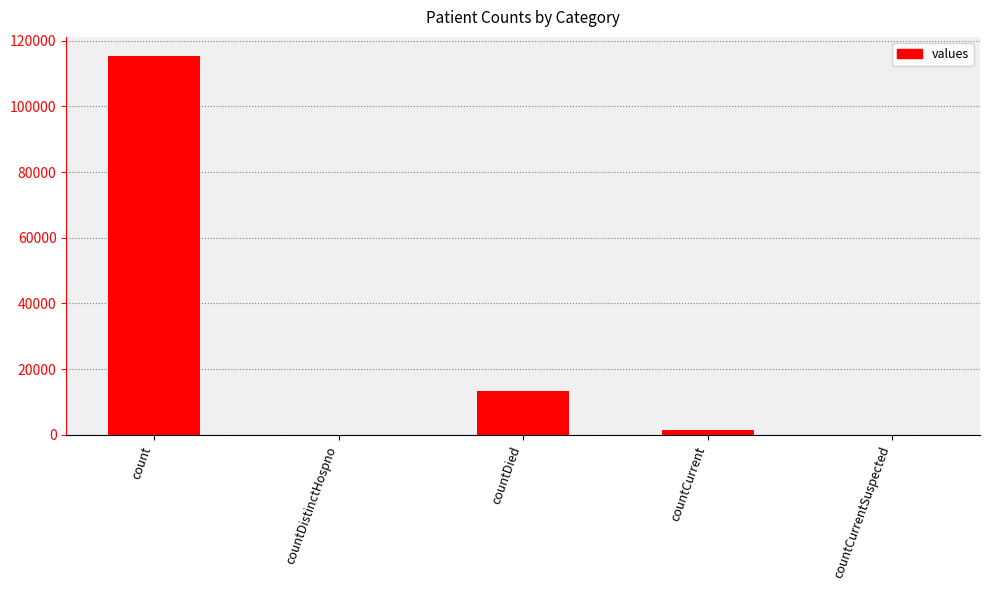

True or false: the data shows 50511 at countCurrentSuspected.

False